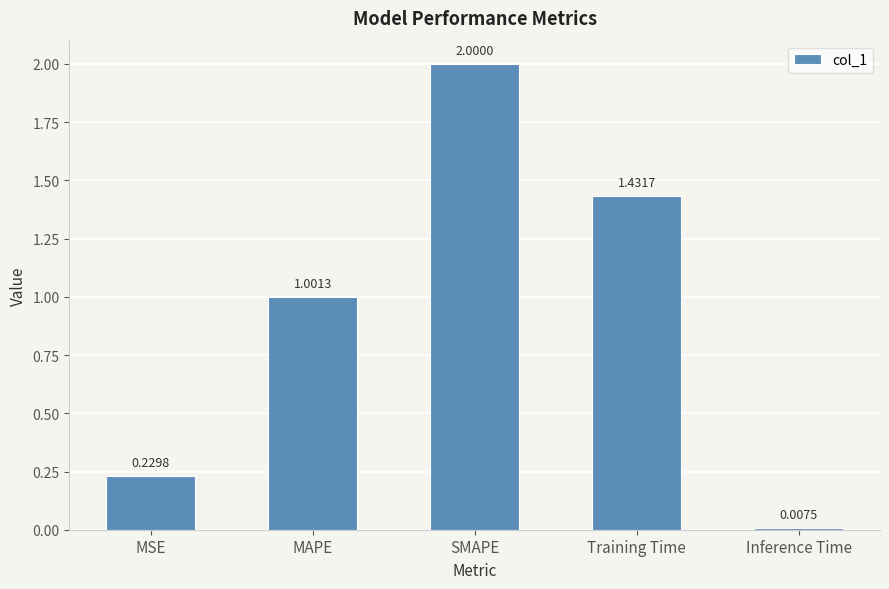

How many data points are above 1?

3